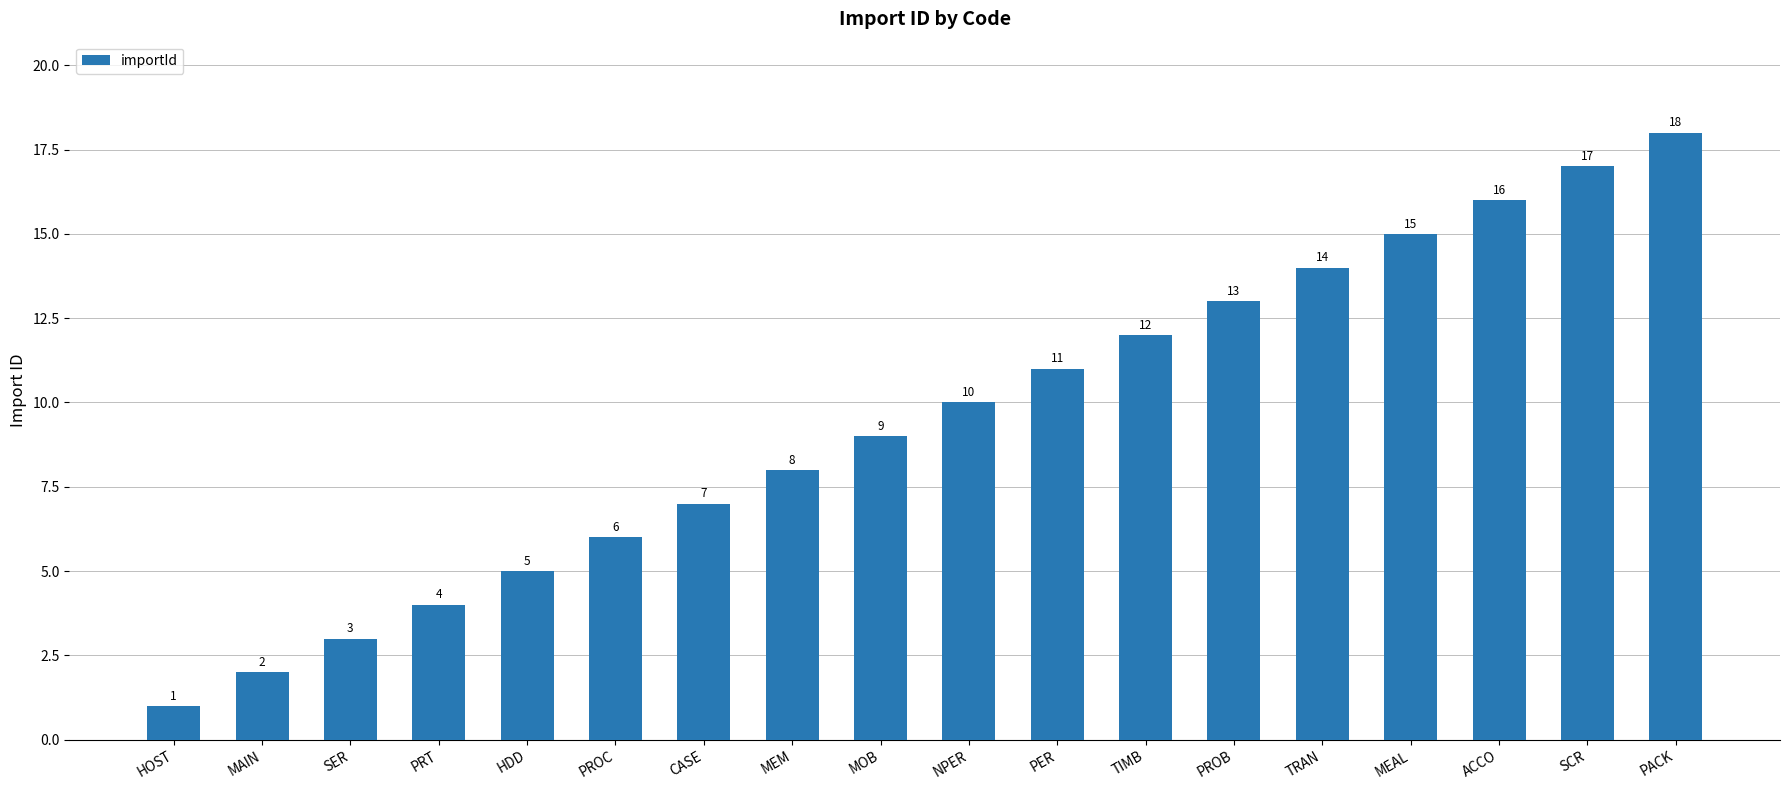

What is the label of the 11th bar from the left?

PER